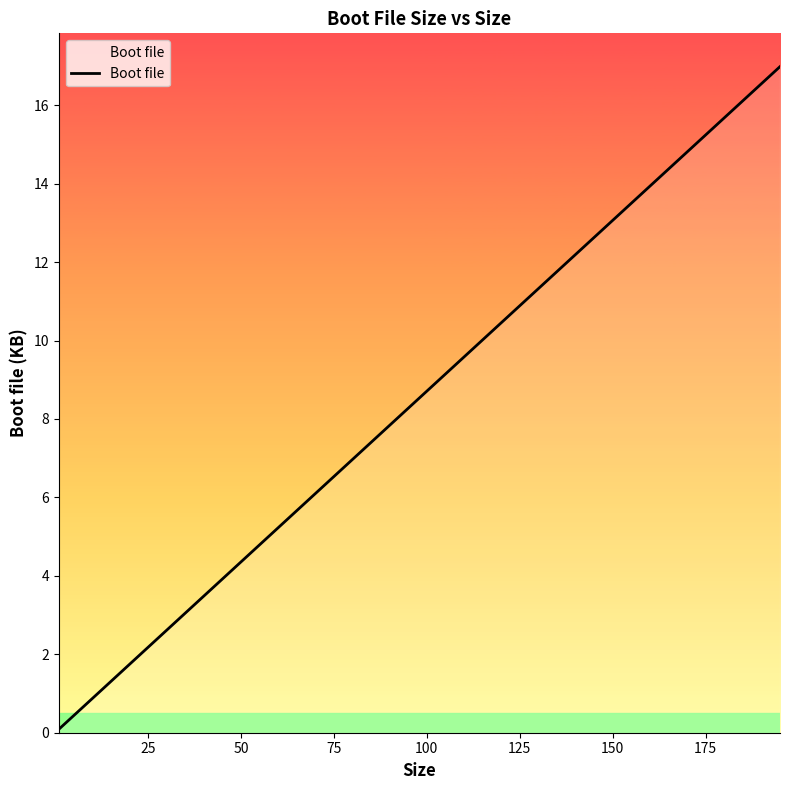

What is the difference between the maximum and minimum values?

16.9